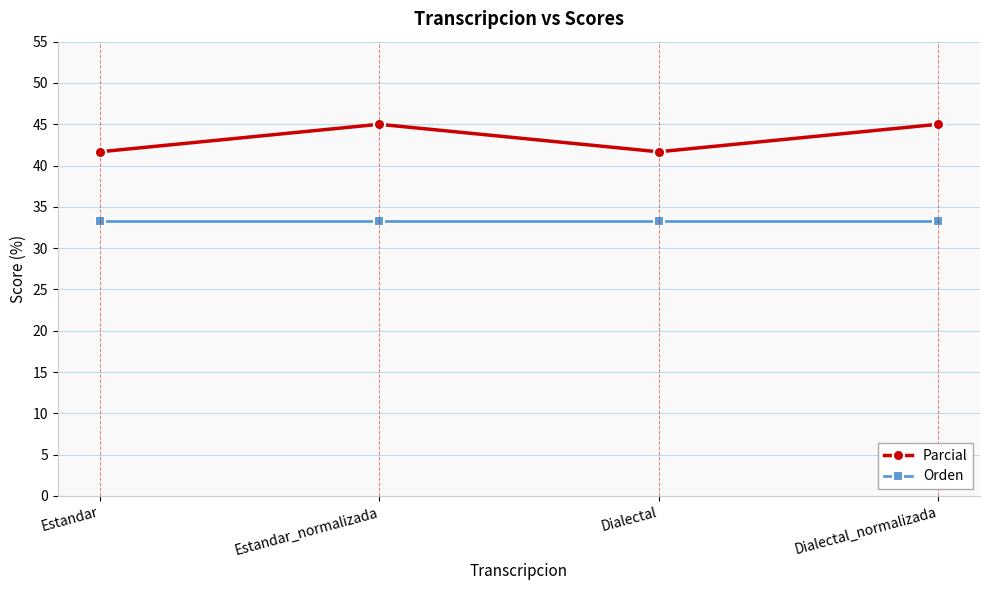

In Parcial, how many points are lower than both neighbors (excluding endpoints)?

1